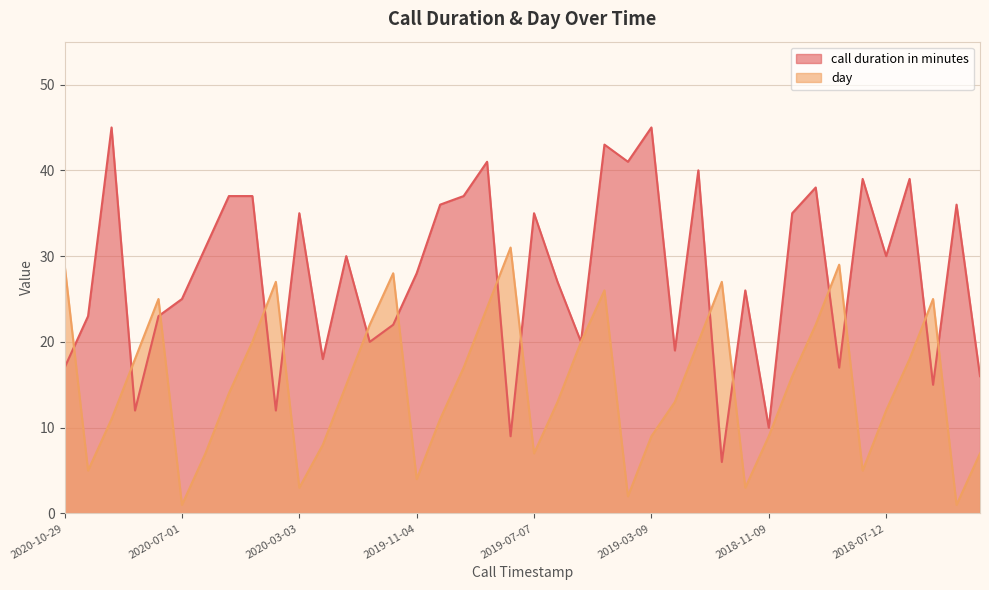

What is the label of the 31st point from the left?

2018-11-09